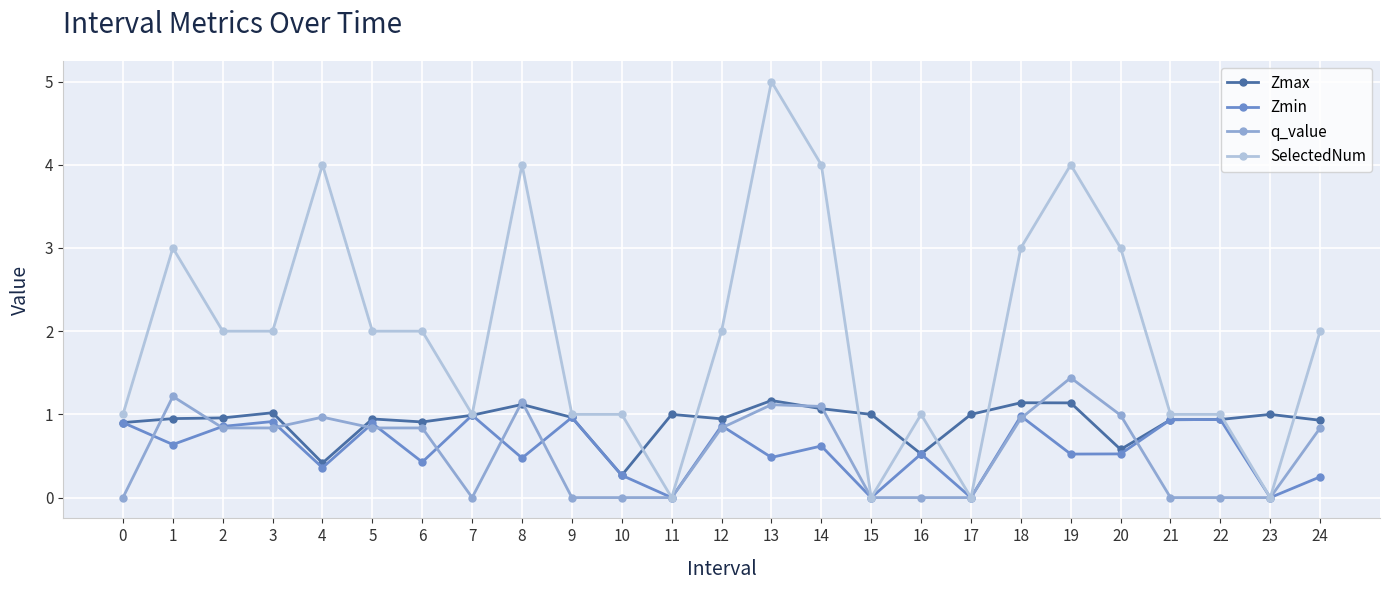

The value of q_value at 19 is 0.5. True or false?

False